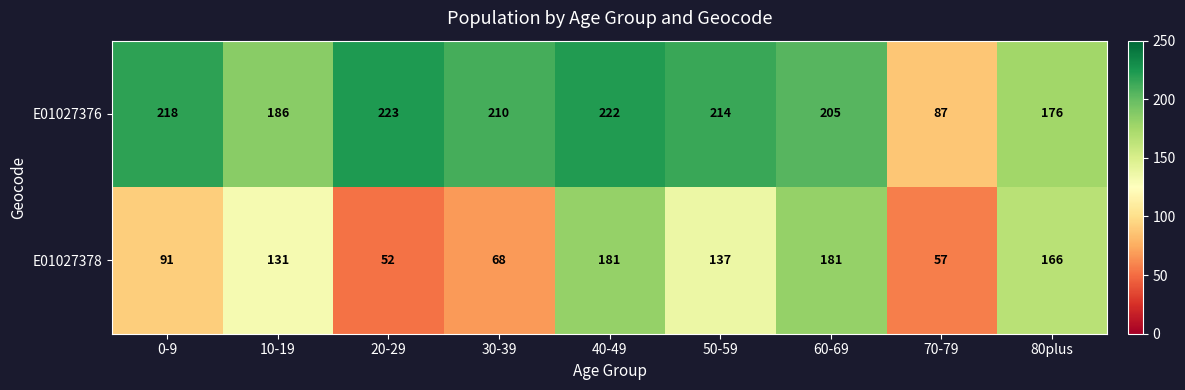

Rank the categories by E01027376 value from lowest to highest.

70-79, 80plus, 10-19, 60-69, 30-39, 50-59, 0-9, 40-49, 20-29